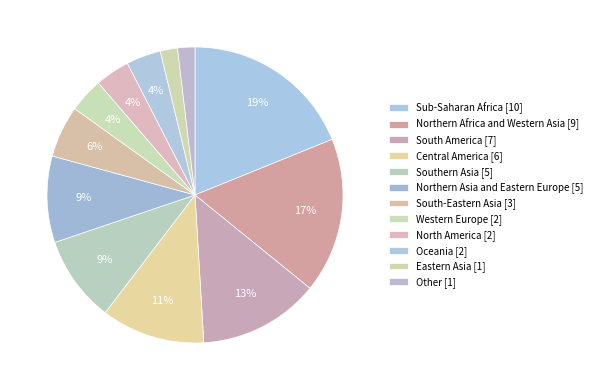

How many segments does this pie chart have?

12